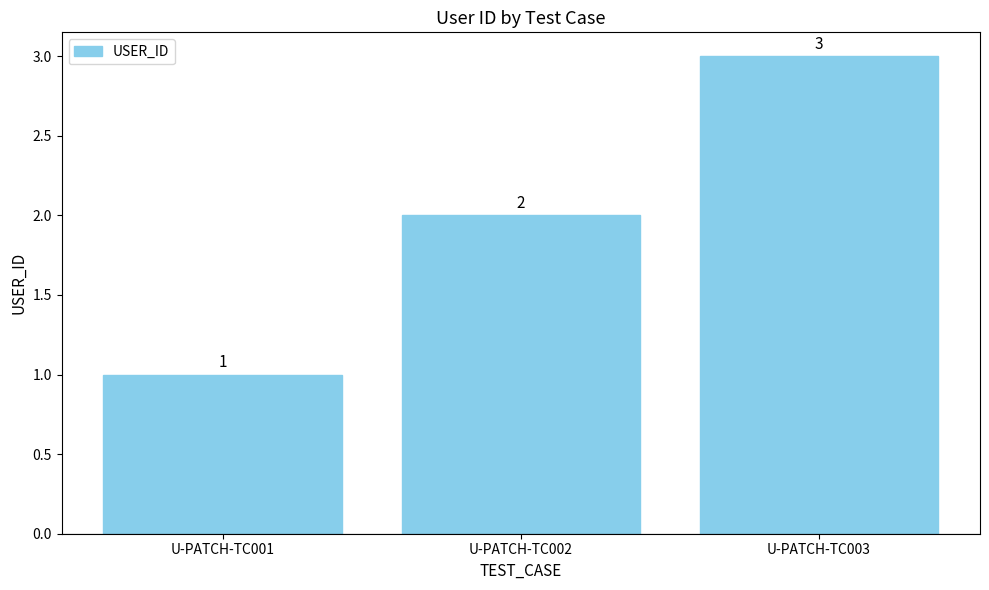

How many series are shown in this chart?

1